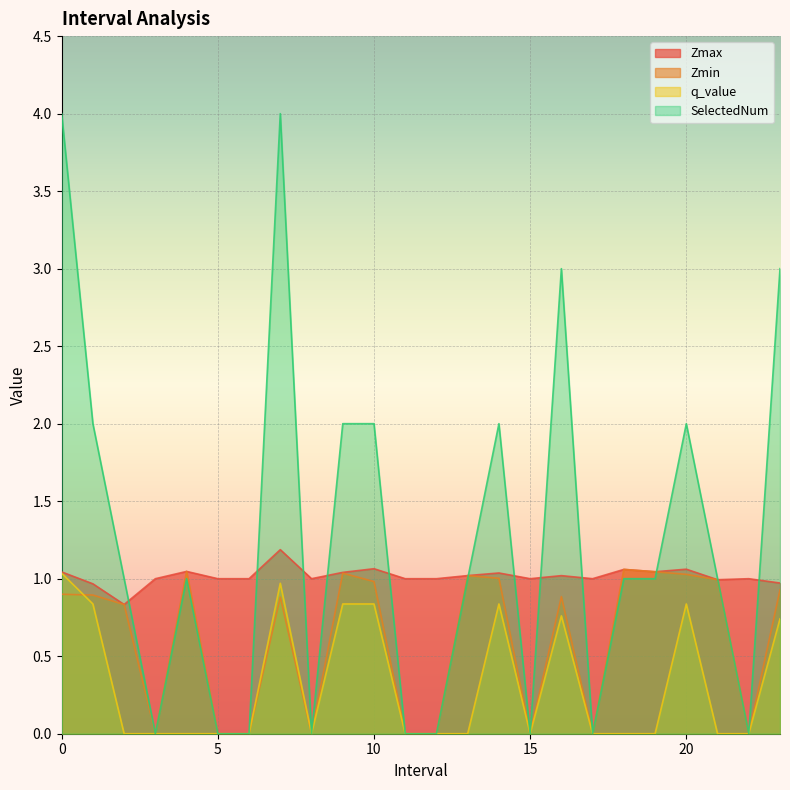

What are all the series names shown in the legend?

Zmax, Zmin, q_value, SelectedNum